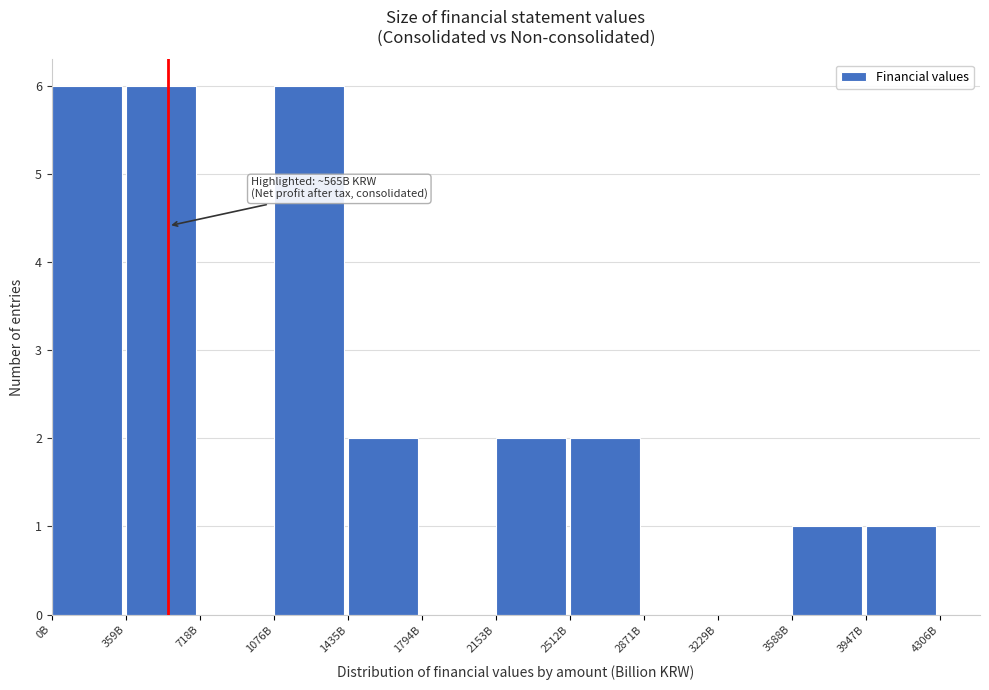

Reading left to right, transcribe all the data shown in this chart.

0B=6	359B=6	718B=0	1076B=6	1435B=2	1794B=0	2153B=2	2512B=2	2871B=0	3229B=0	3588B=1	3947B=1